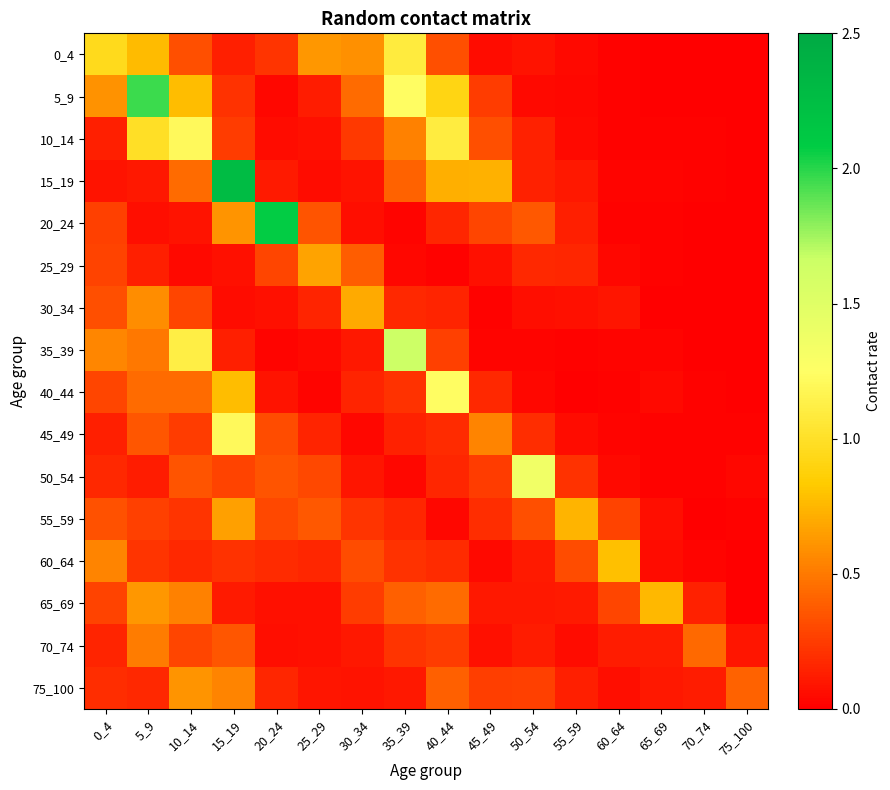

Which series has the widest spread of values?

15_19